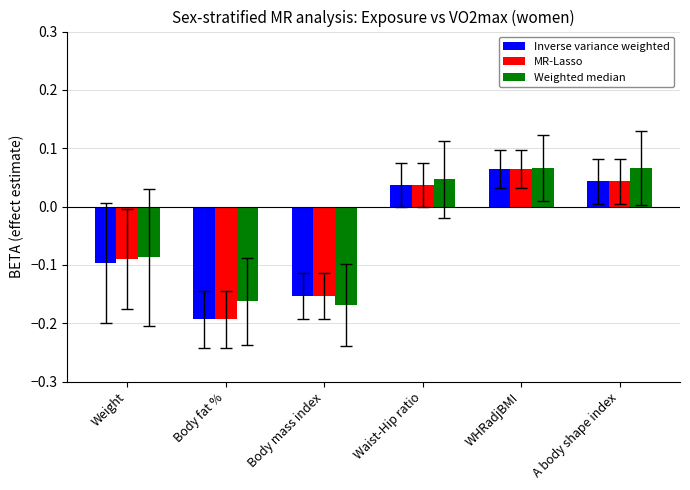

Count the Inverse variance weighted values in the range 0 to 1.

3